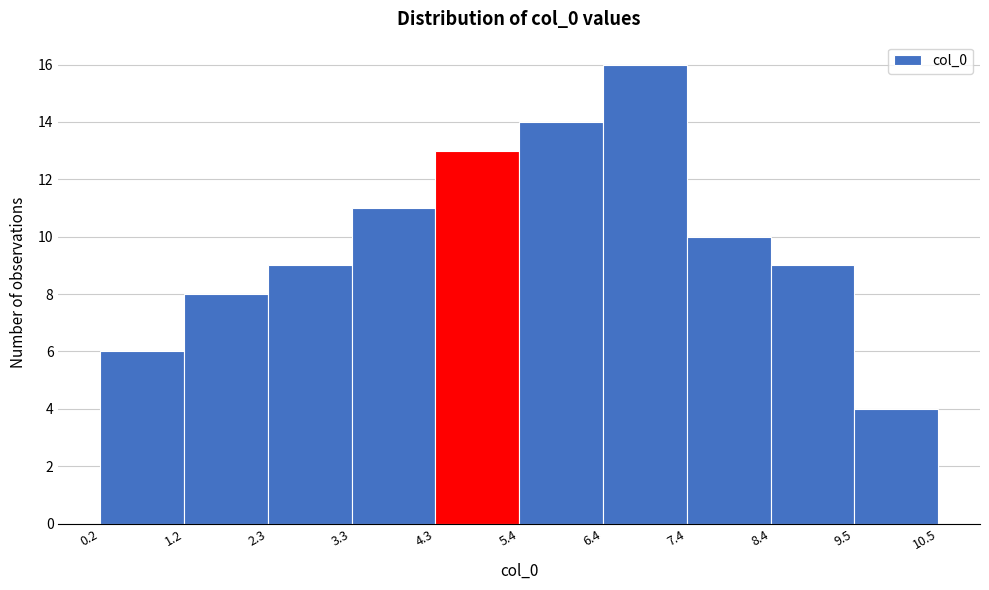

Reading left to right, list every bar in this chart as the range it spans on the x-axis followed by its height. The values are not printed on the chart, so give them approximately, as read against the axis.

0.2 to 1.2: 6
1.2 to 2.3: 8
2.3 to 3.3: 9
3.3 to 4.3: 11
4.3 to 5.4: 13
5.4 to 6.4: 14
6.4 to 7.4: 16
7.4 to 8.4: 10
8.4 to 9.5: 9
9.5 to 10.5: 4